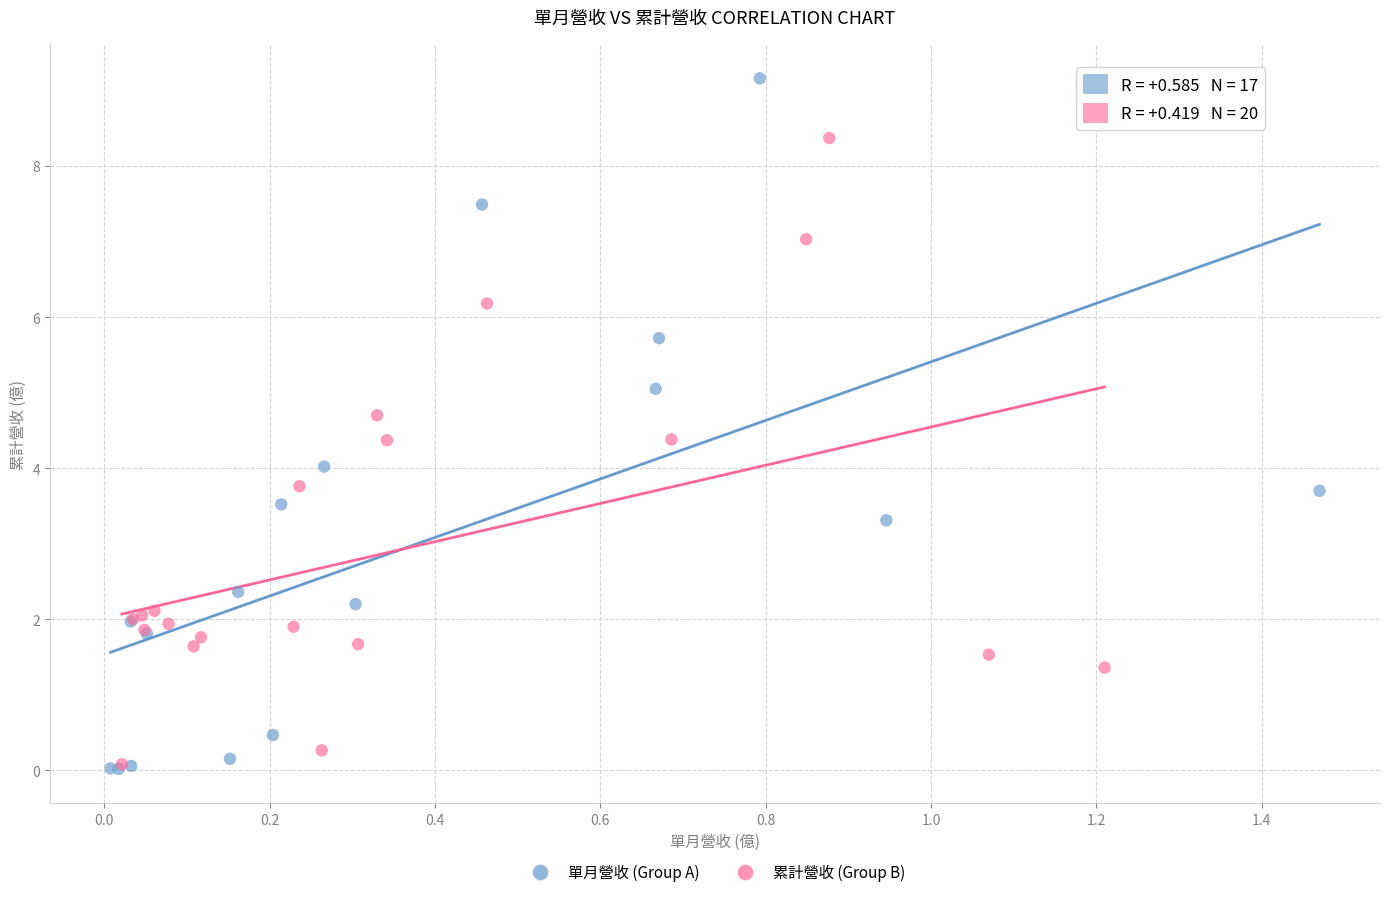

Which series reaches the maximum Y coordinate?

單月營收 (Group A)